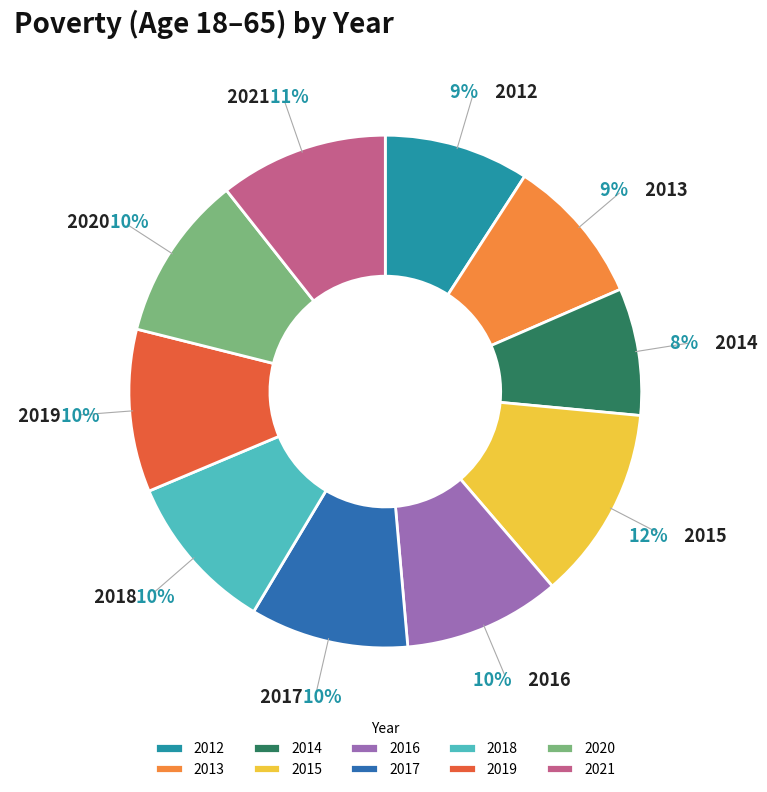

To the nearest percent, what is the combined percentage of 2013 and 2016?

19%